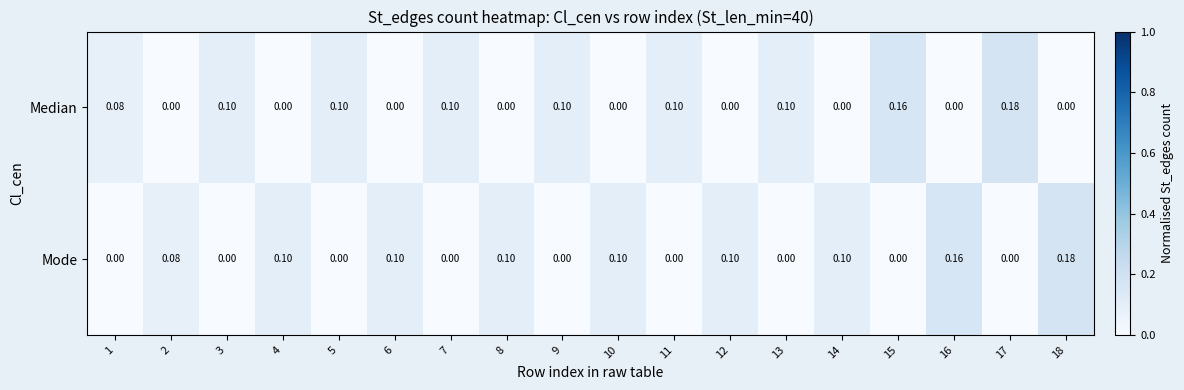

At 2, list the series in order from smallest to largest.

Median, Mode